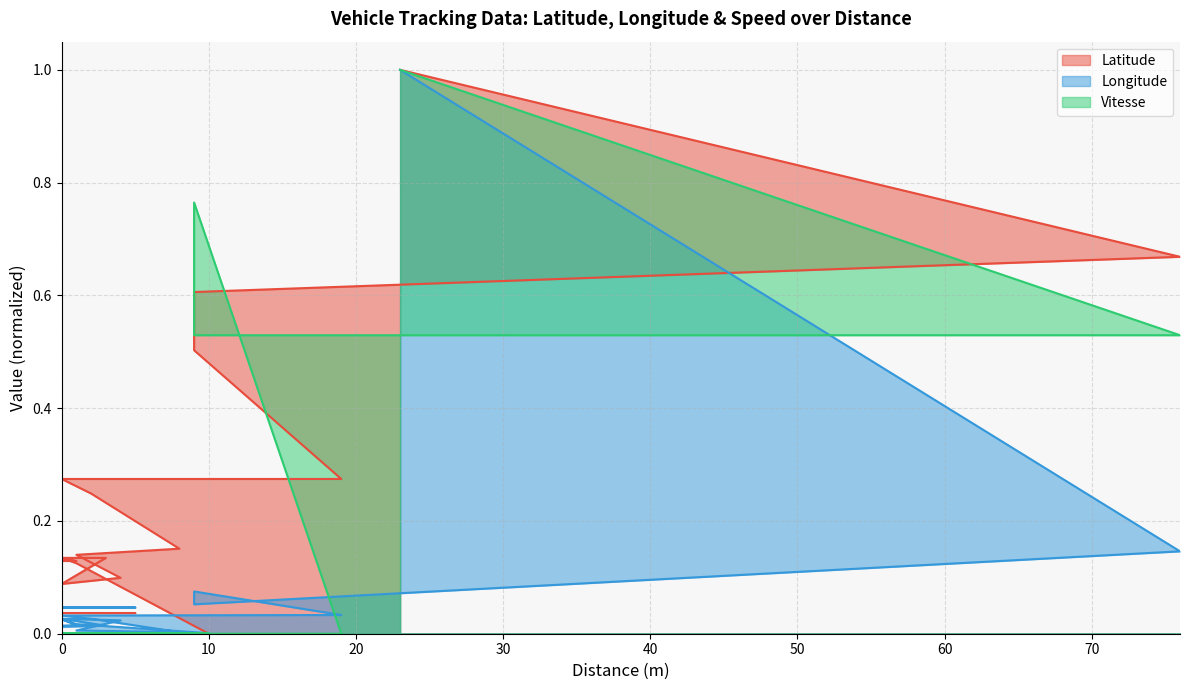

At which category is the sum across all series the highest?

23